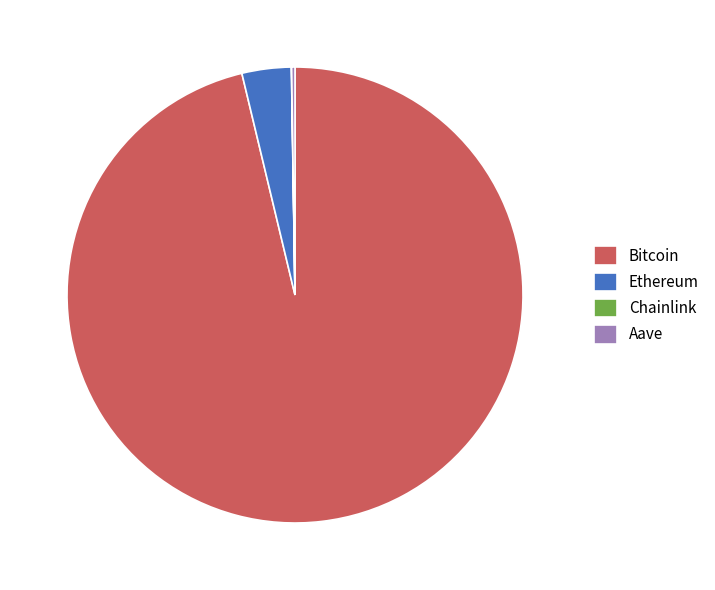

Which category has the biggest portion of the pie?

Bitcoin